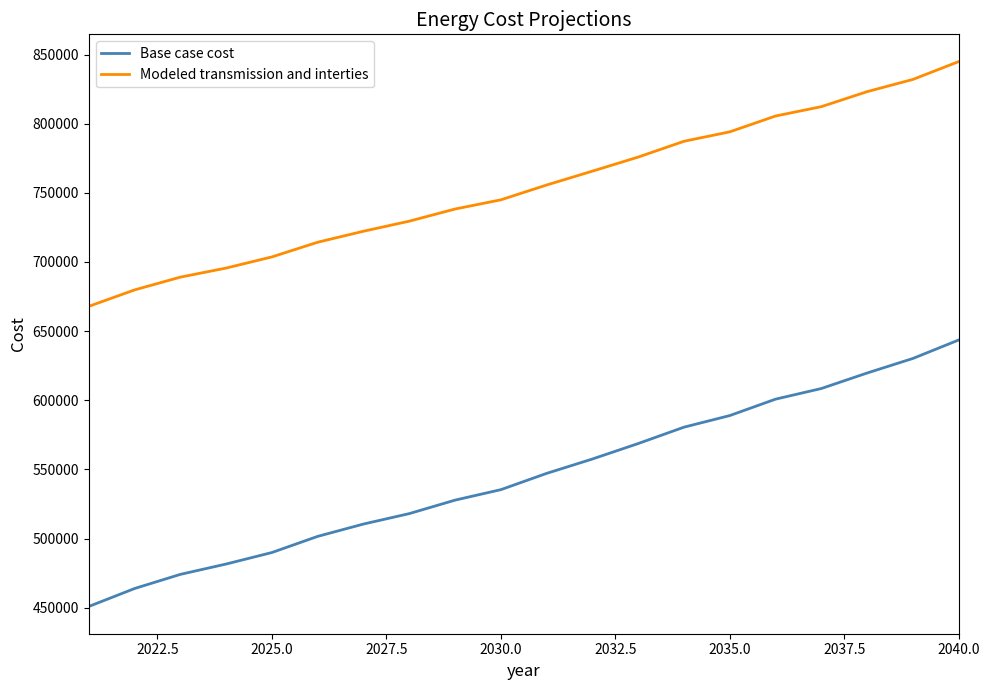

What are all the series names shown in the legend?

Base case cost, Modeled transmission and interties